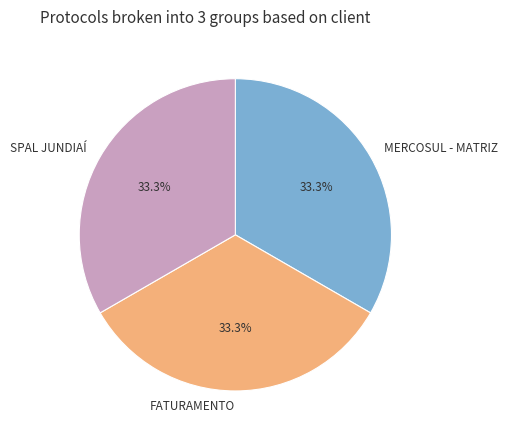

Approximately how many times larger is the value at FATURAMENTO compared to MERCOSUL - MATRIZ?

1.0